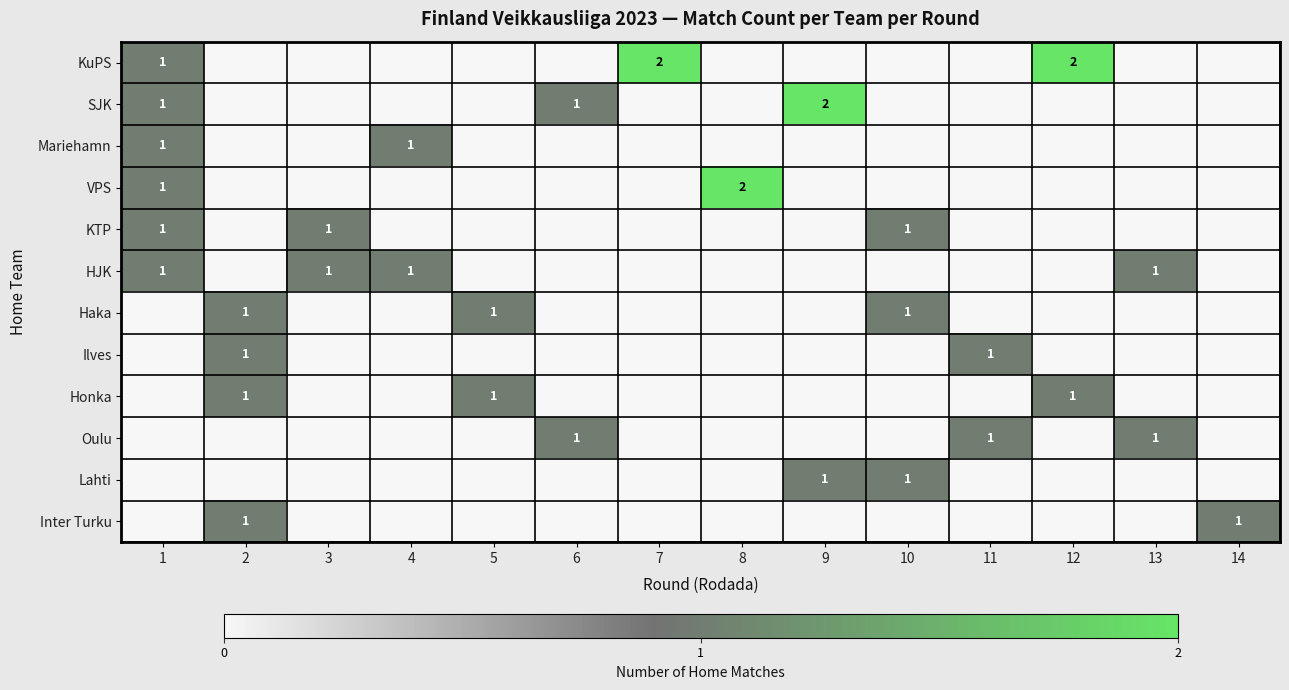

Is it true that Lahti equals 0 at 13?

False